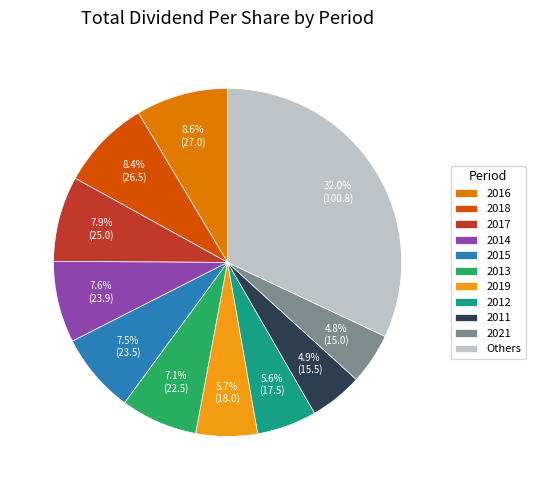

Approximately how many times larger is the value at 2012 compared to 2017?

0.7